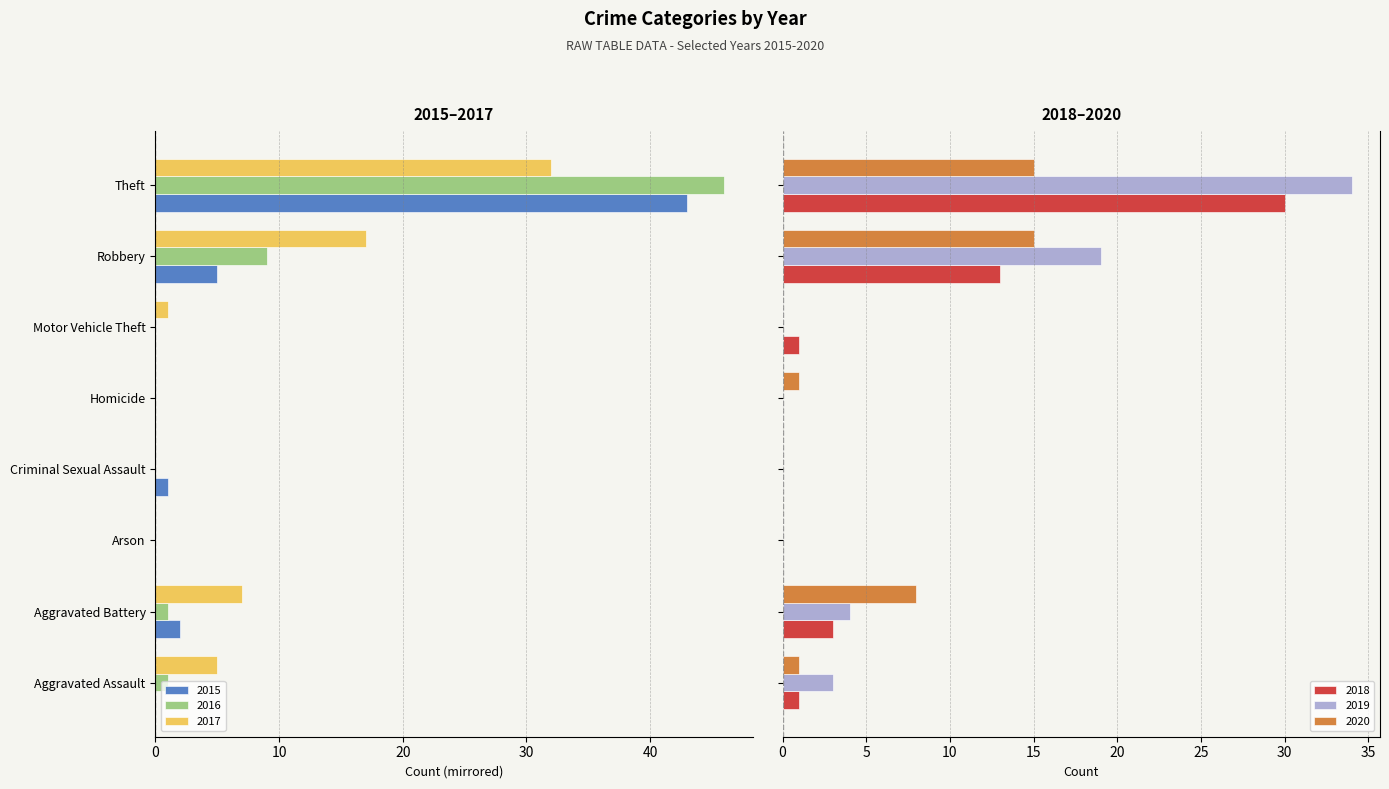

What is the sum of all 2020 values?

40